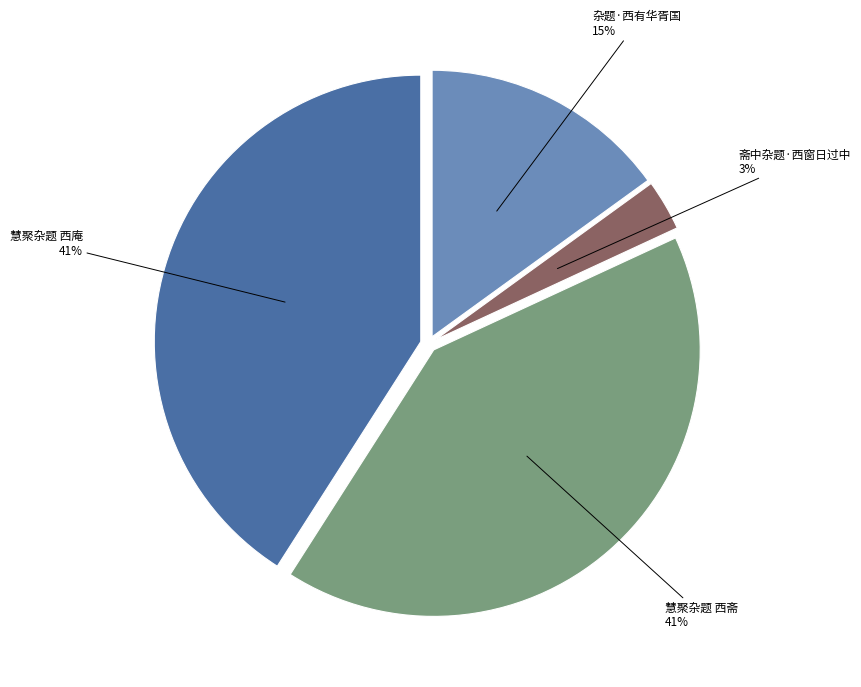

To the nearest percent, what percentage of the pie is 慧聚杂题 西庵?

41%